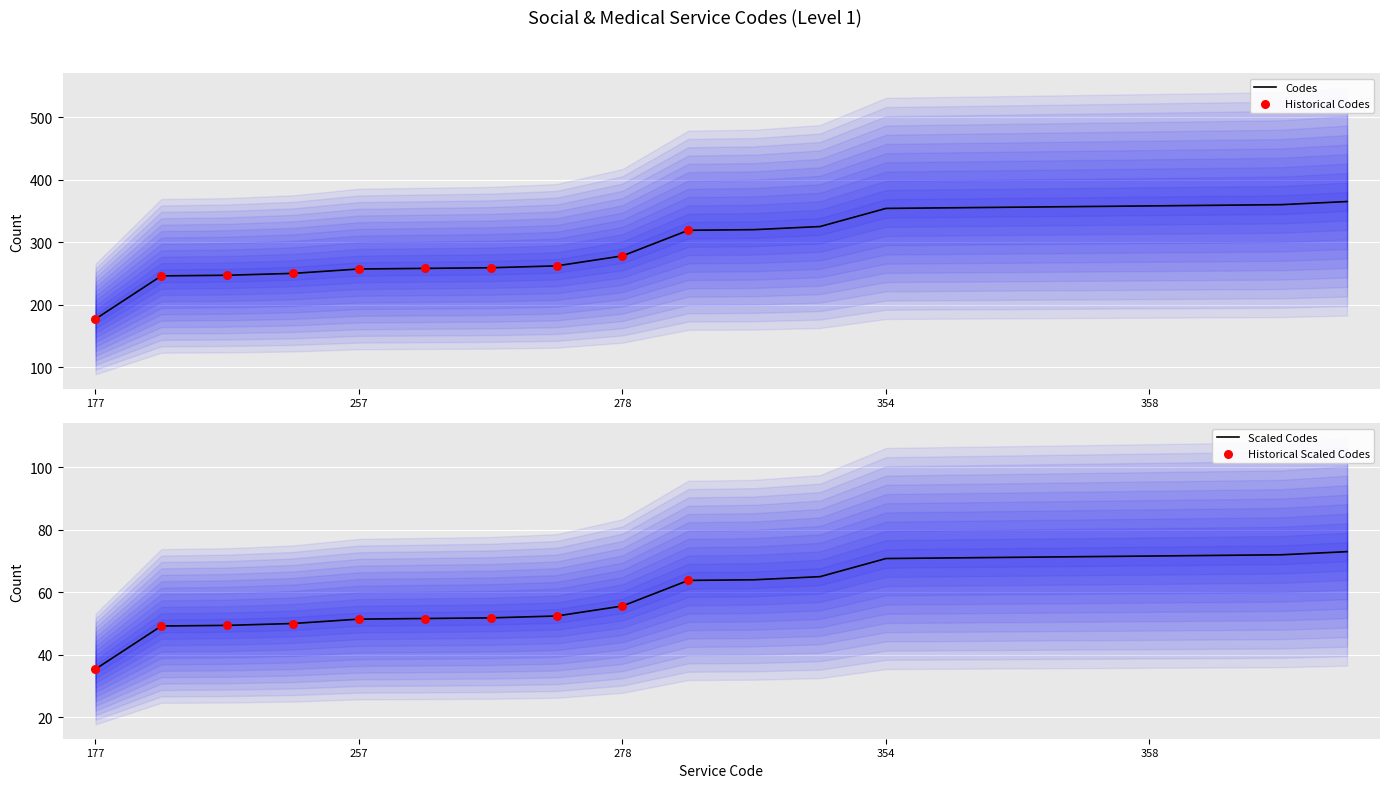

Between 247 and 356, which is larger?

356